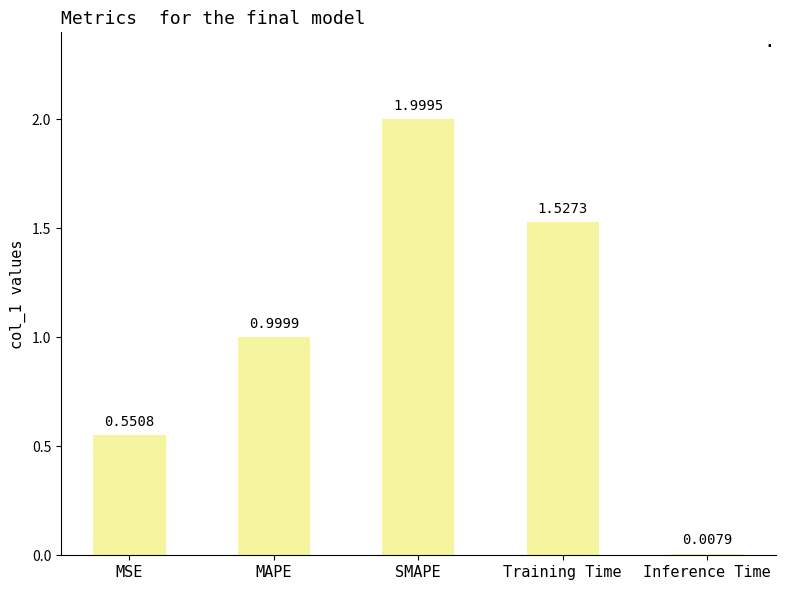

Does the chart contain any negative values?

No